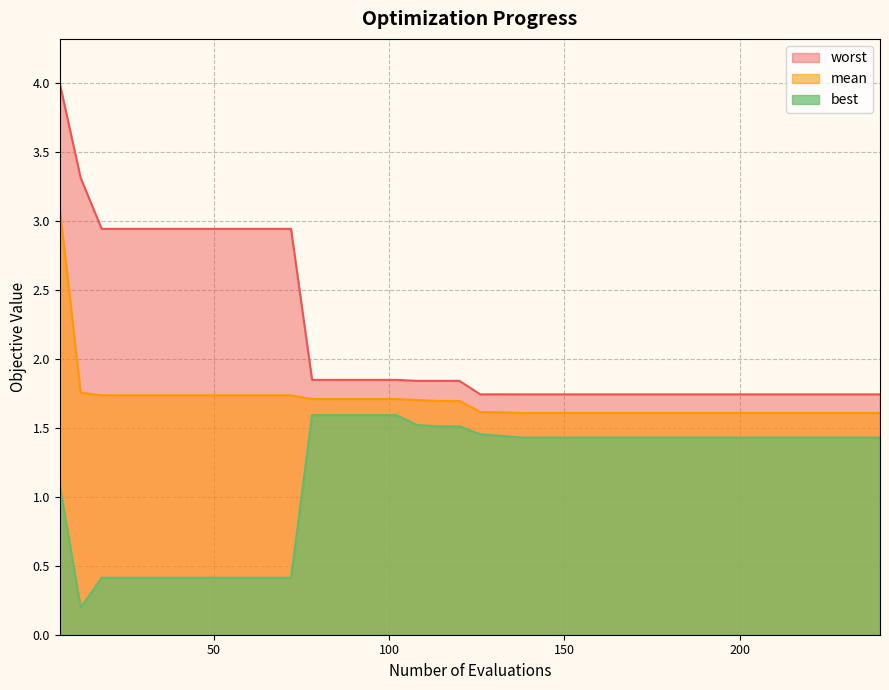

What is the difference between the maximum and minimum values in the worst series?

2.3